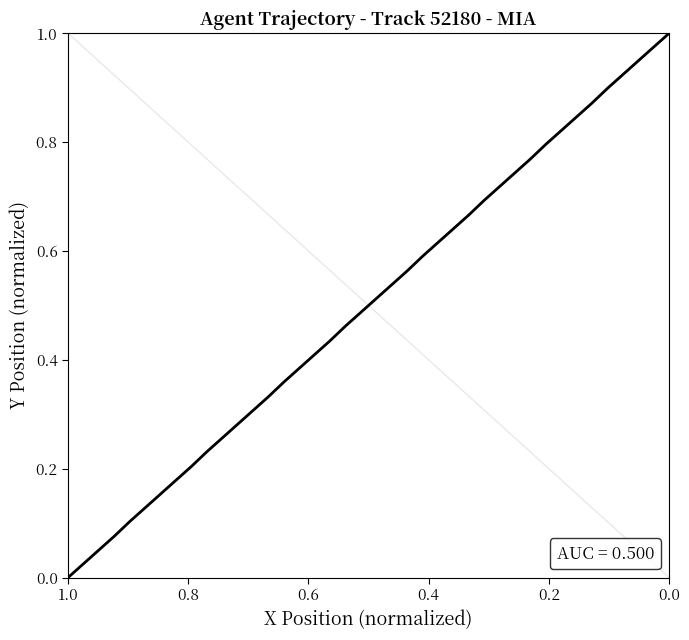

True or false: there are more than 1 points higher than both neighbors.

False